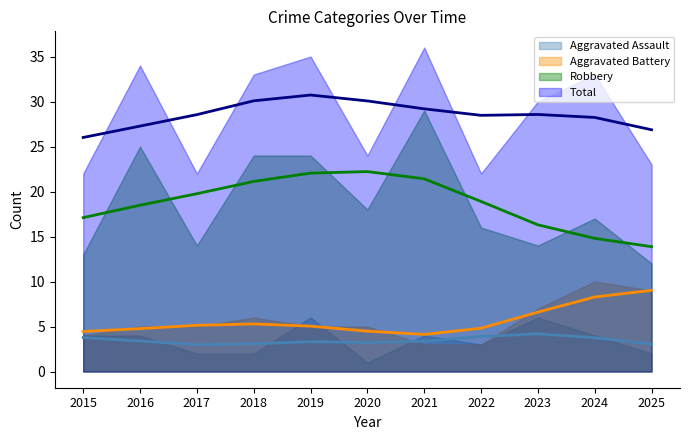

At how many categories does at least one series exceed 13?

11